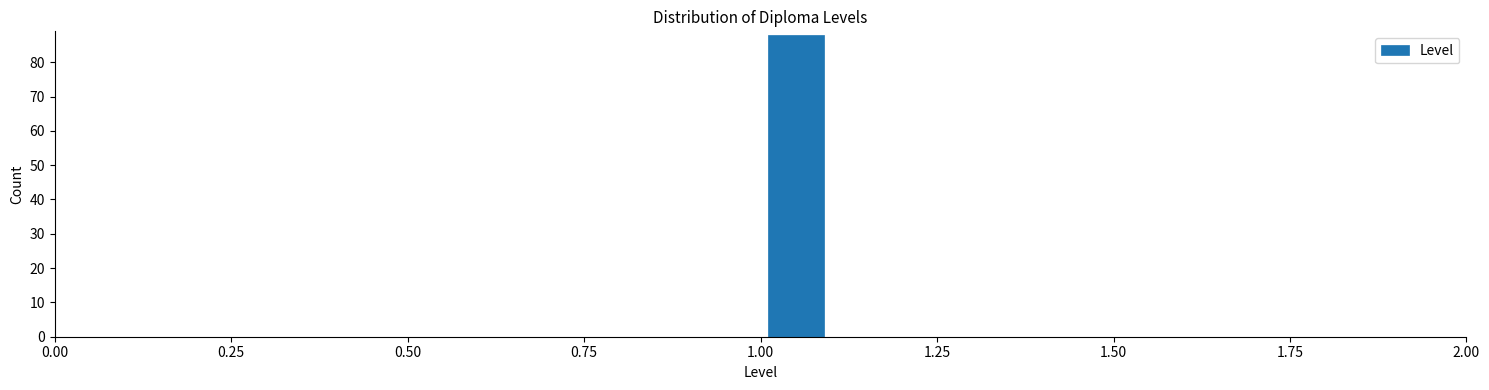

Read against the x-axis, roughly where is the centre of the tallest bar?

1.05